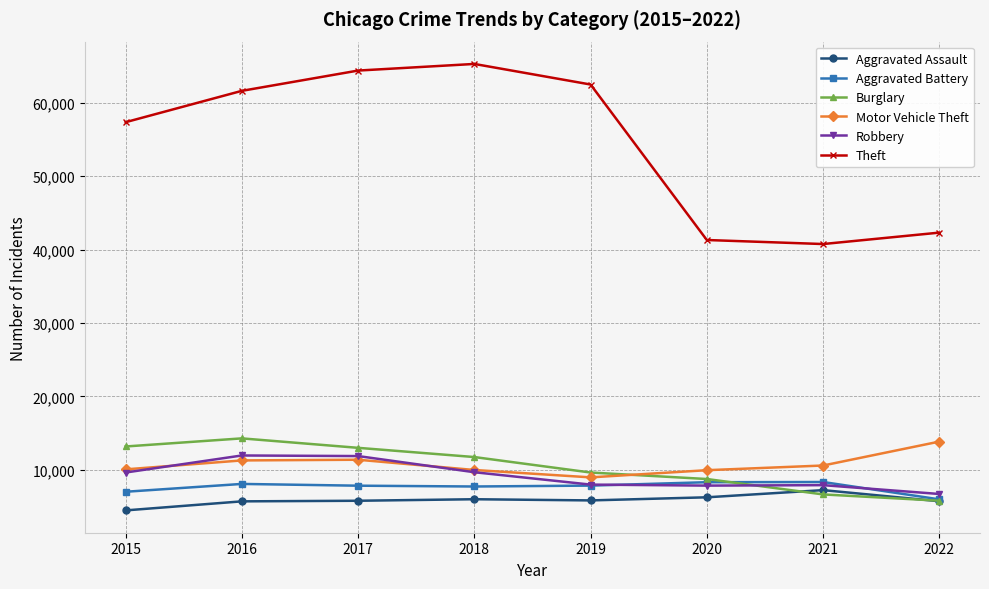

At 2016, list the series in order from smallest to largest.

Aggravated Assault, Aggravated Battery, Motor Vehicle Theft, Robbery, Burglary, Theft